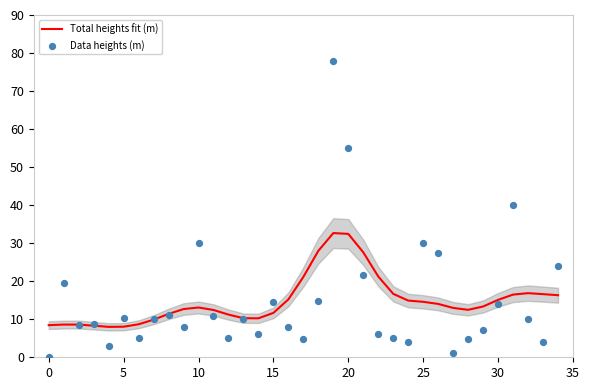

Which series reaches the maximum Y coordinate?

Data heights (m)